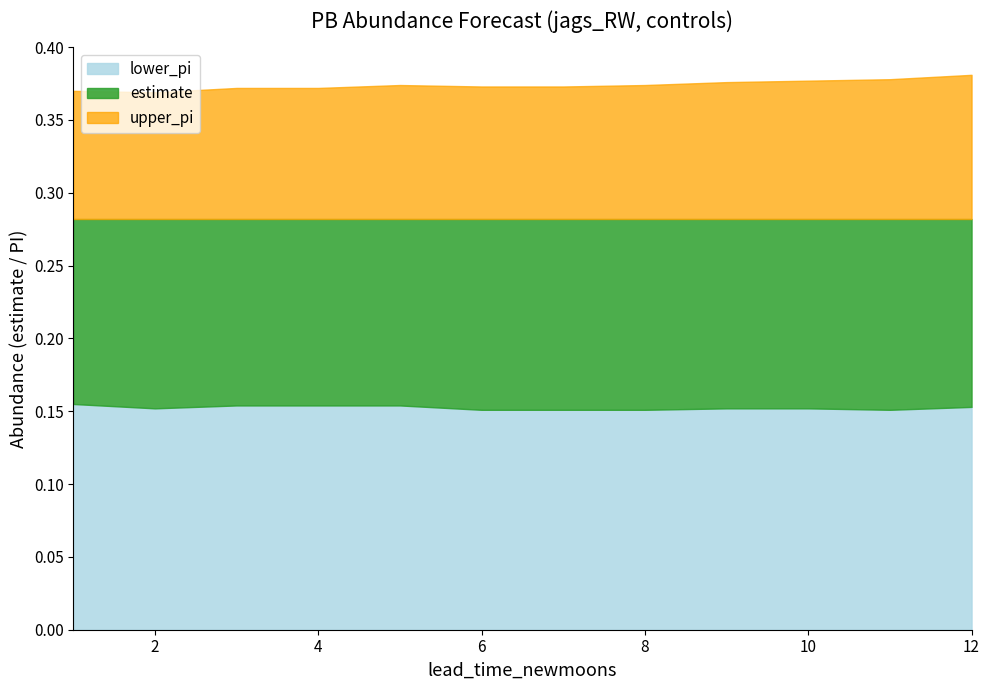

What is the sum of the upper_pi values at 9 and 4?

0.7